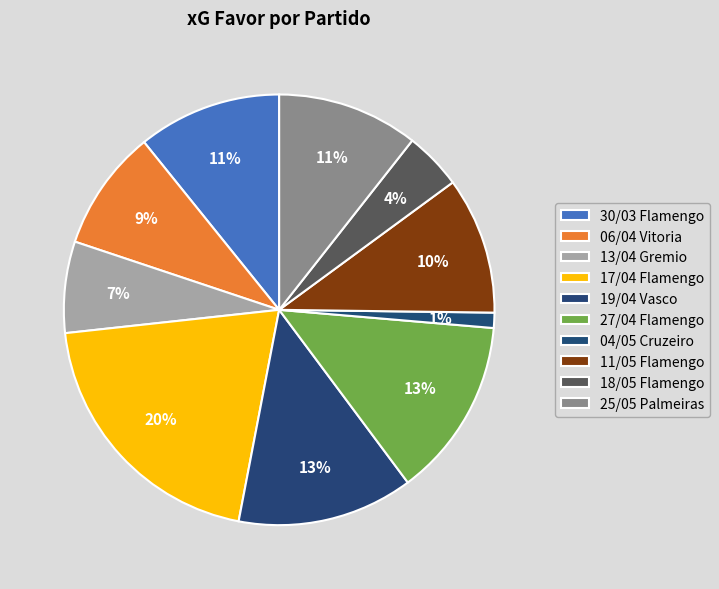

Does any single category account for the majority?

No